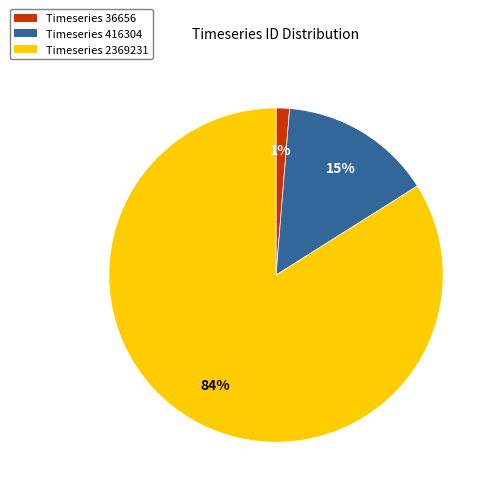

Between Timeseries 36656 and Timeseries 416304, which is larger?

Timeseries 416304